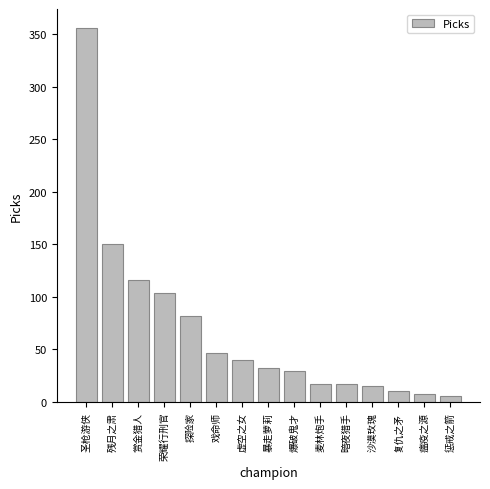

What is the average value?

69